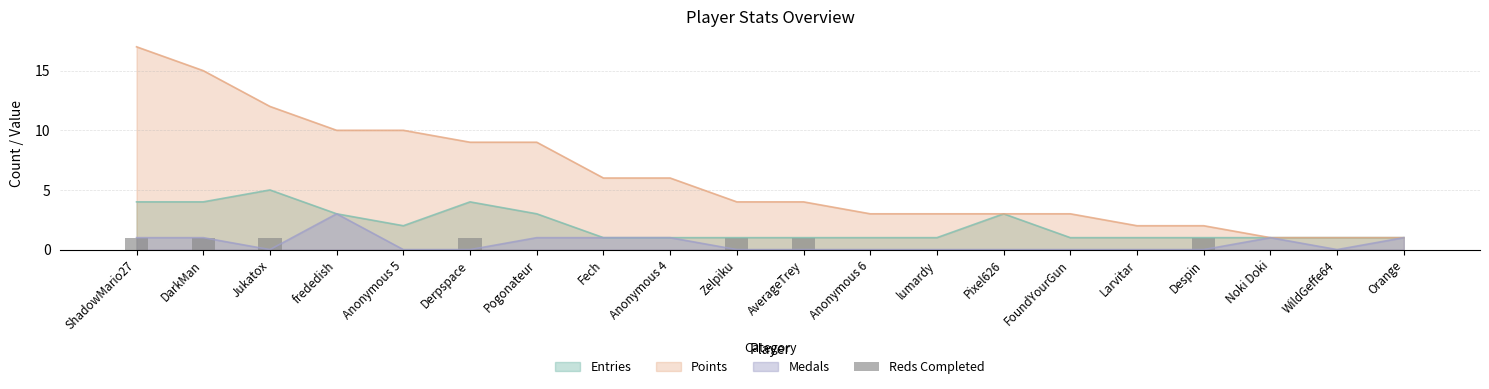

What is the approximate value at Zelpiku?

1